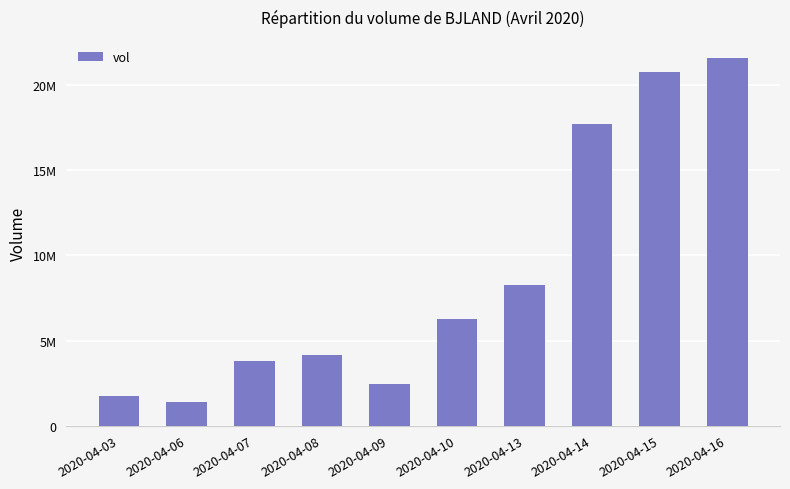

Reading left to right, list all the values displayed in this chart.

2020-04-03=1720200	2020-04-06=1366100	2020-04-07=3803200	2020-04-08=4163300	2020-04-09=2465900	2020-04-10=6283200	2020-04-13=8283900	2020-04-14=17714400	2020-04-15=20780500	2020-04-16=21592600